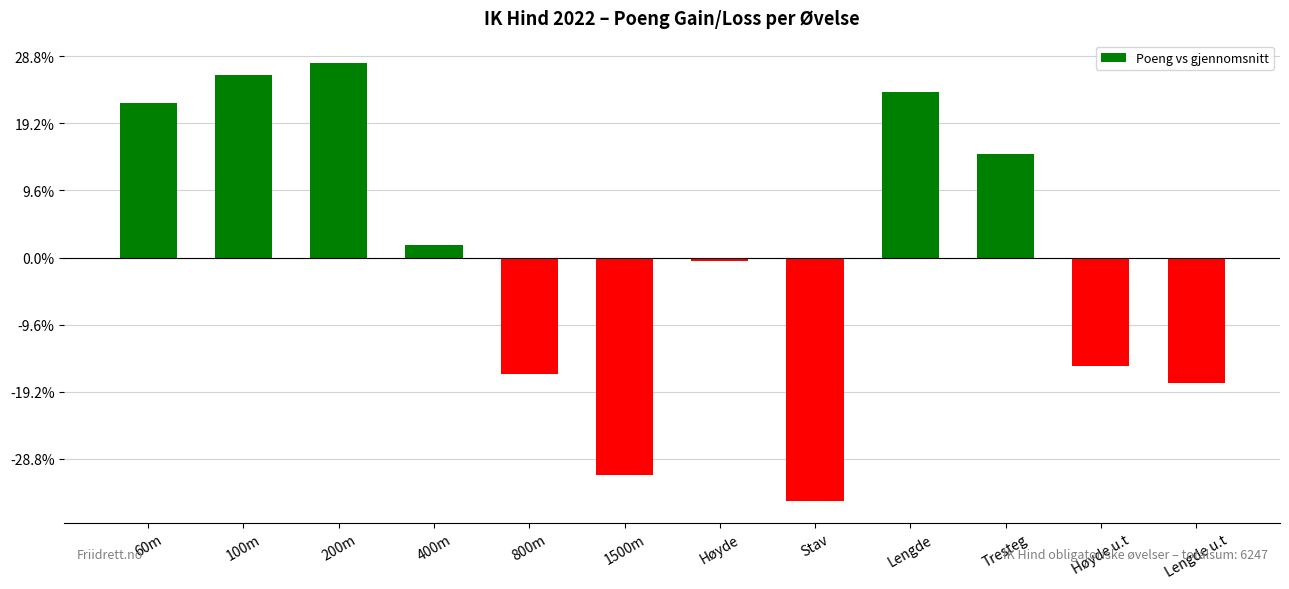

Where is the data nearest to the value -18?

Høyde